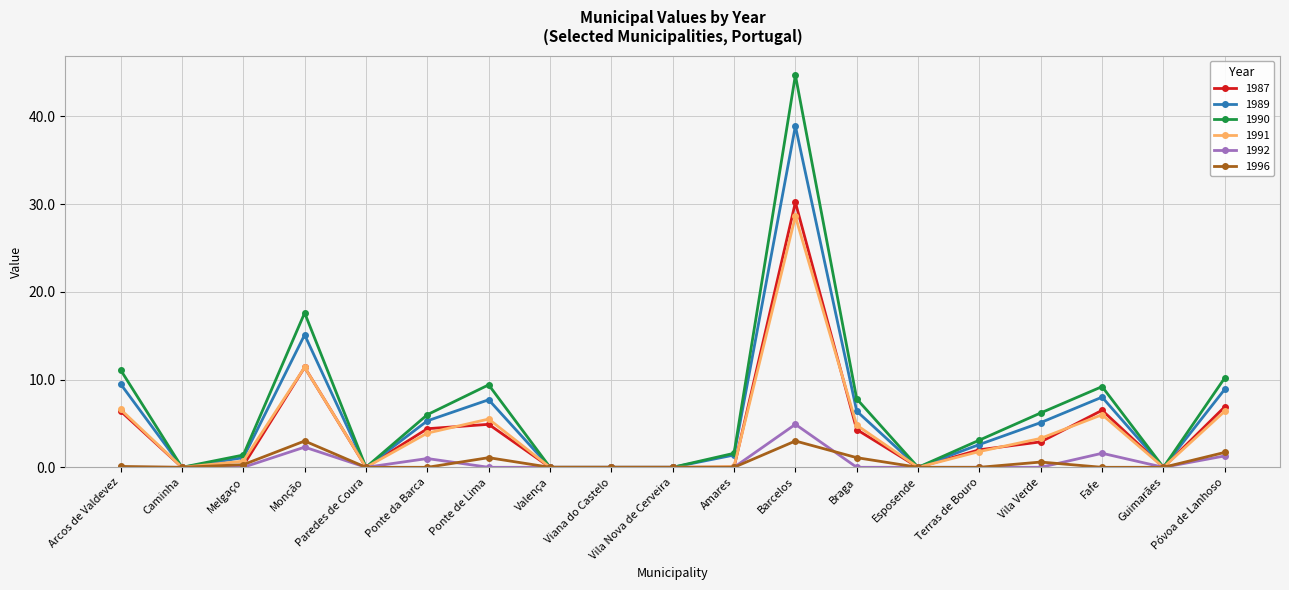

Read the 1989 value at Ponte da Barca.

5.3